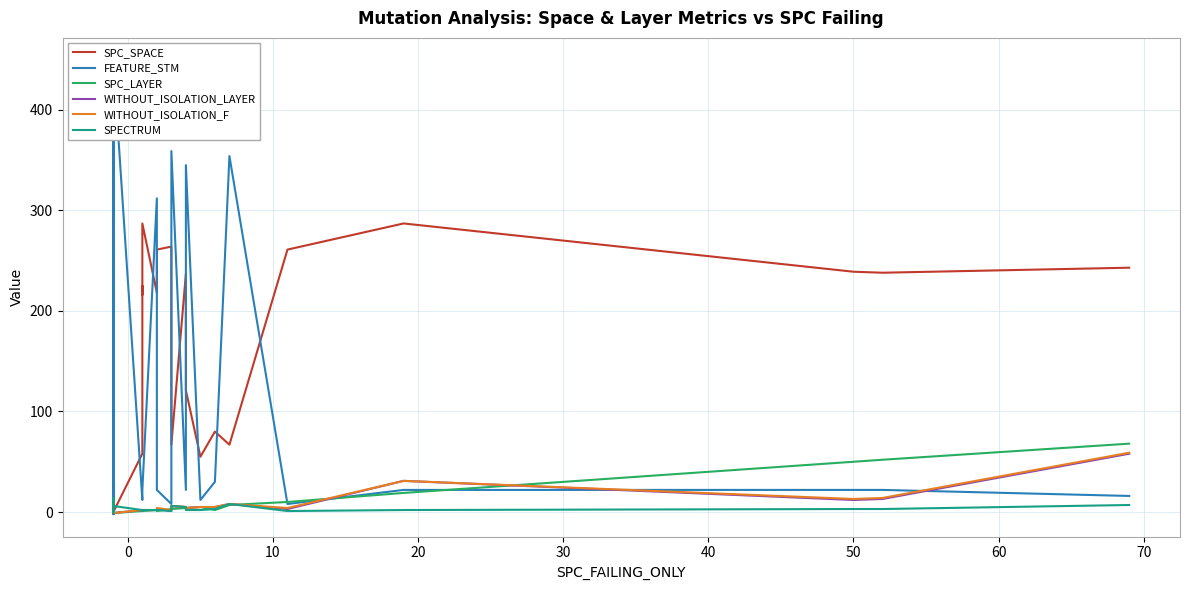

How many data points does each series have?

33